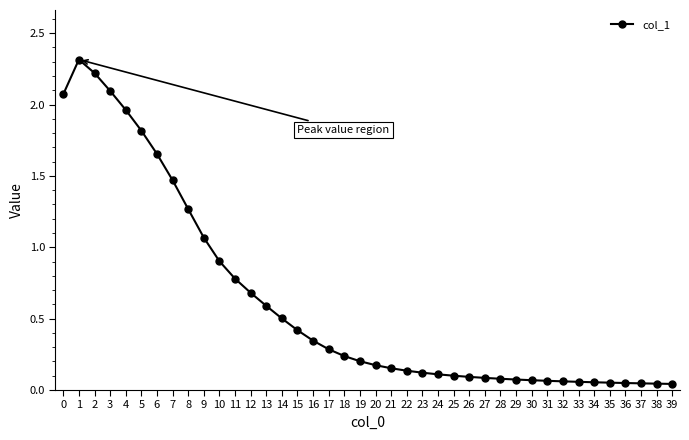

What is the average value?

0.6